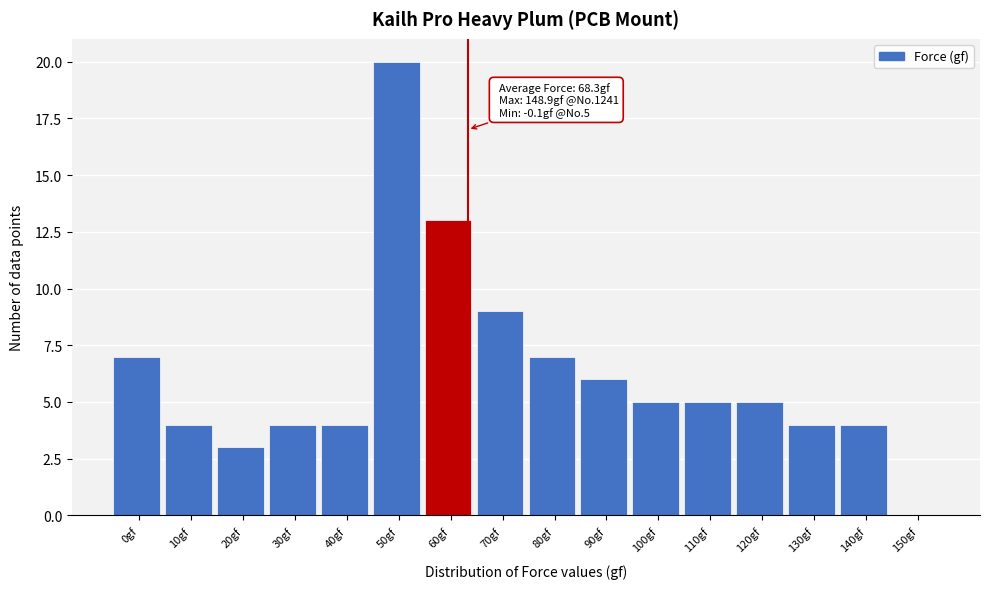

Reading left to right, extract all data points from this chart.

0gf=7	10gf=4	20gf=3	30gf=4	40gf=4	50gf=20	60gf=13	70gf=9	80gf=7	90gf=6	100gf=5	110gf=5	120gf=5	130gf=4	140gf=4	150gf=0